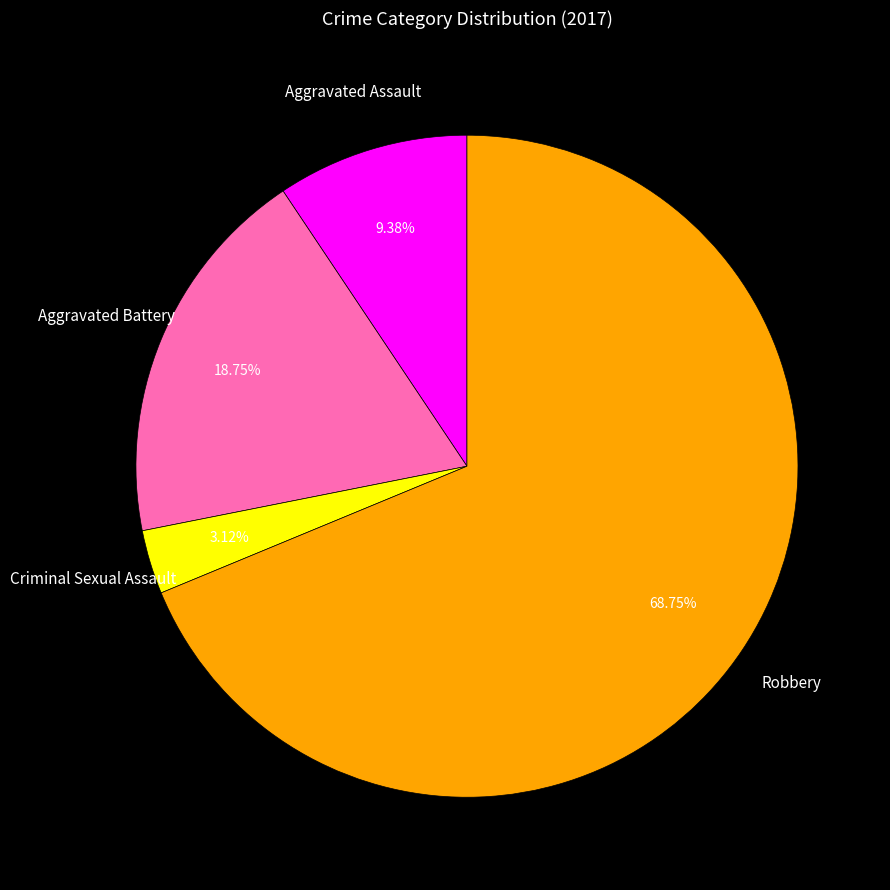

Combined, what portion of the pie is Robbery and Criminal Sexual Assault?

71.9%